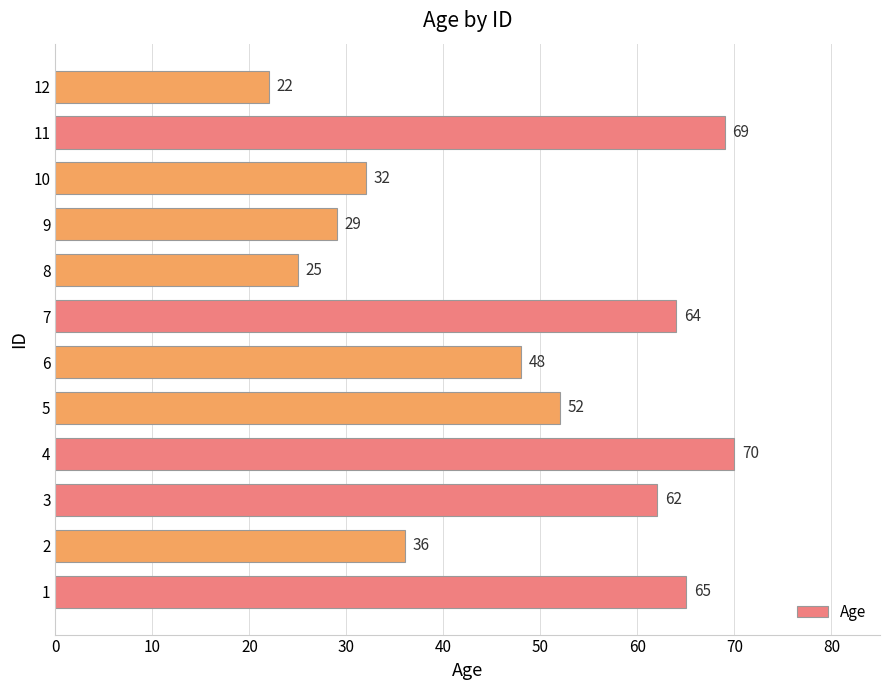

At which label is the value closest to 46?

6